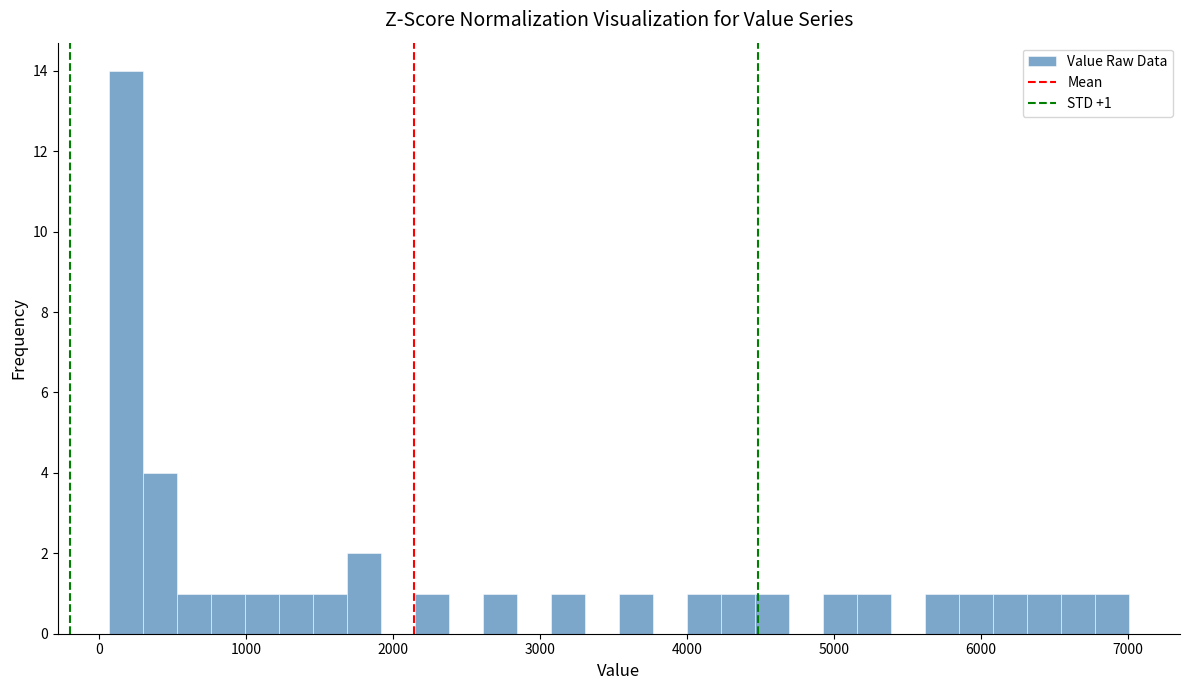

Around what value on the x-axis is the tallest bar? Give the approximate position of its centre, as read against the axis.

200